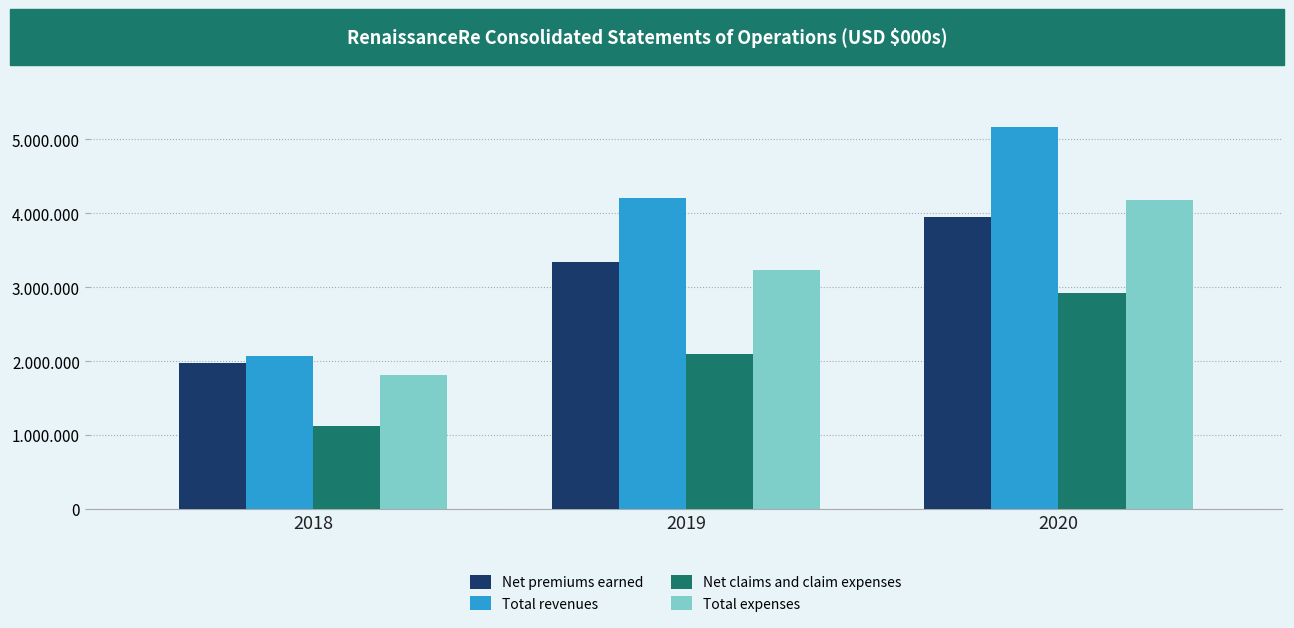

Does the chart contain any negative values?

No